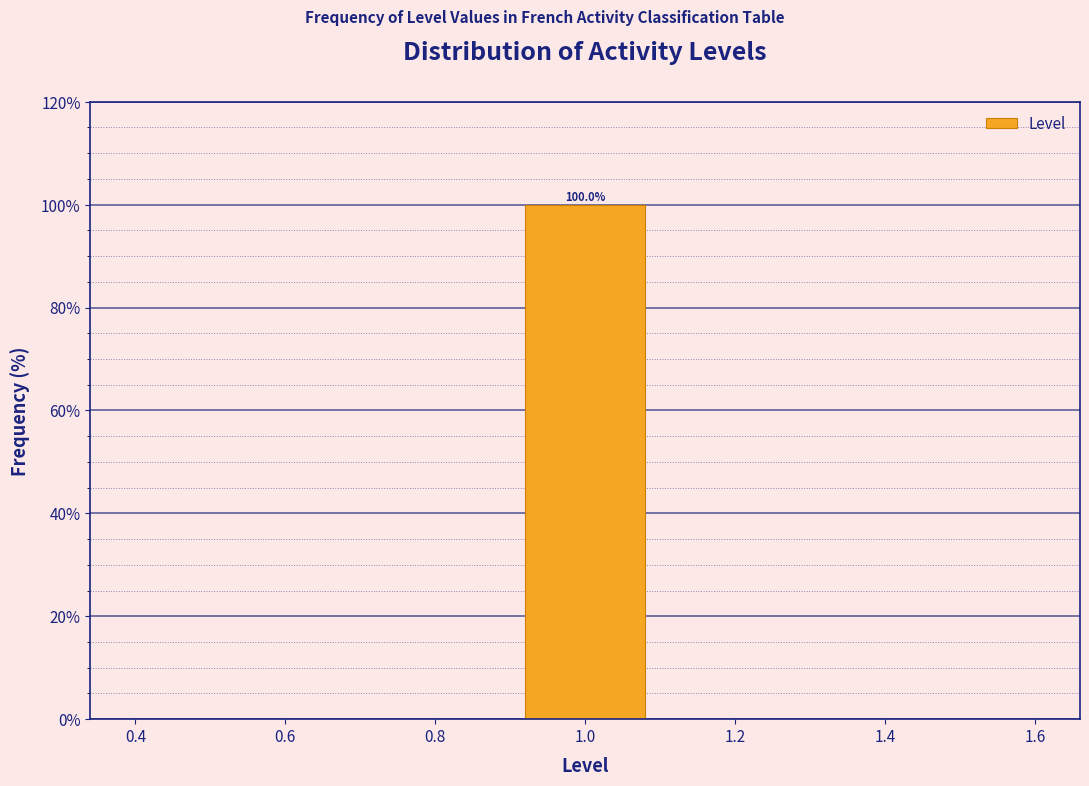

Which range on the x-axis has the tallest bar?

0.9 to 1.1